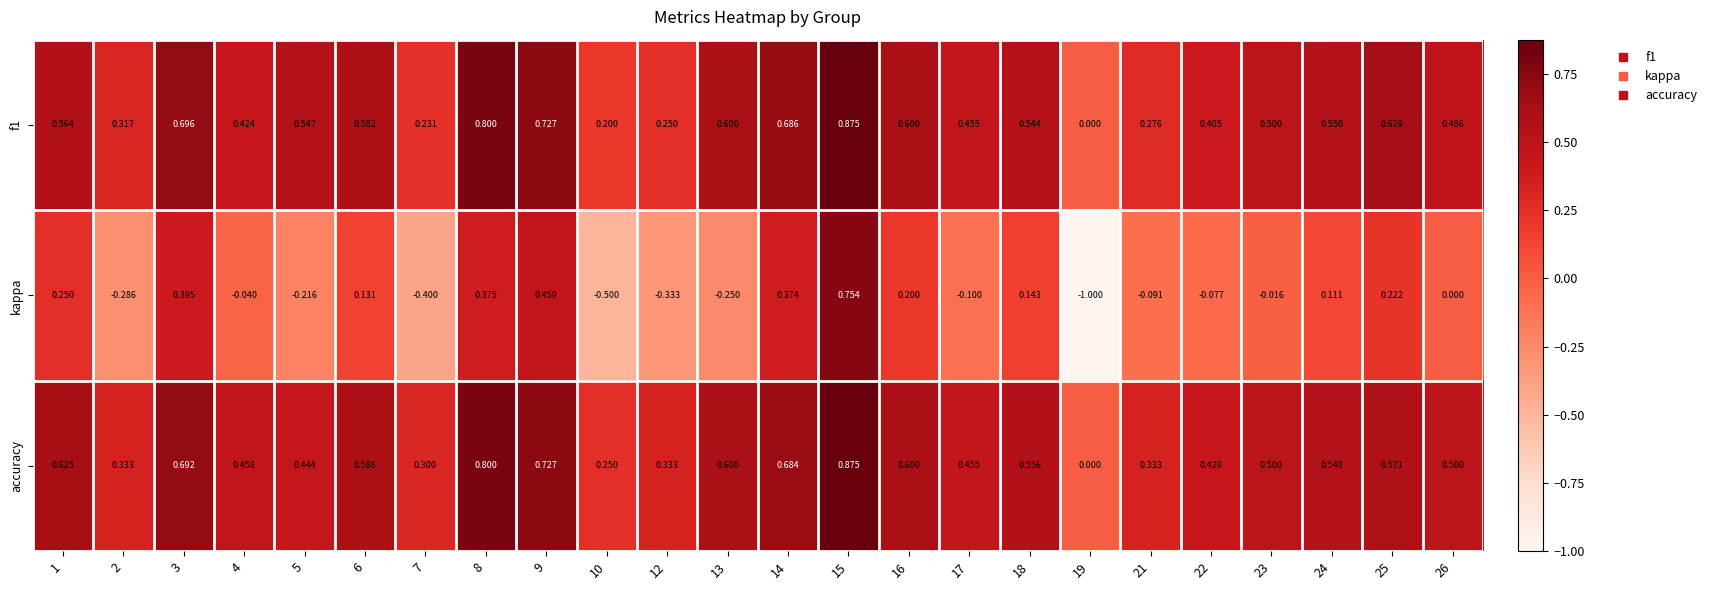

Which series has the largest range (max minus min)?

kappa